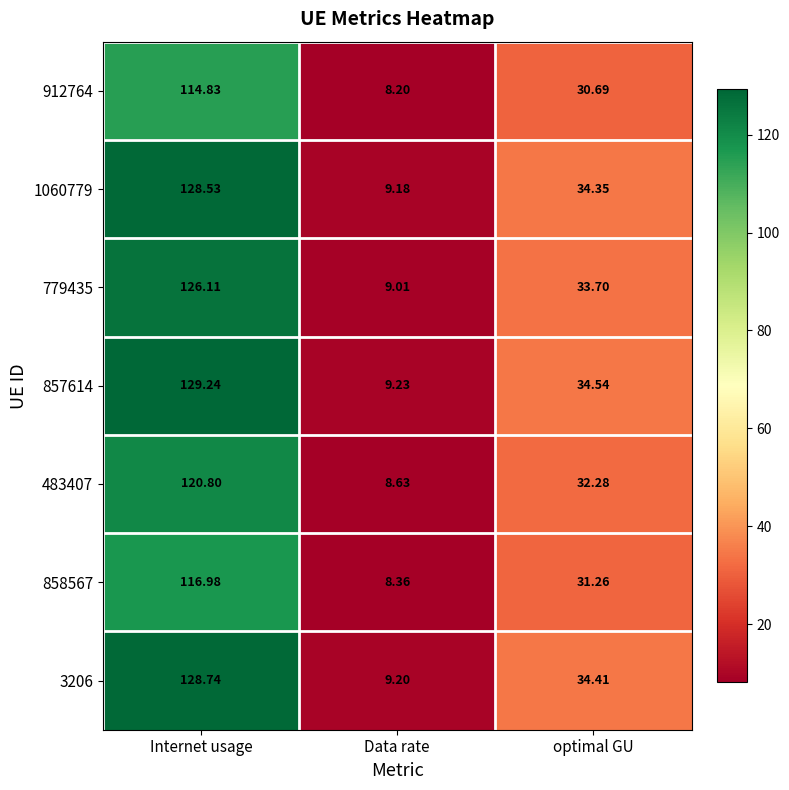

Where does the 857614 series first go above 34?

Internet usage